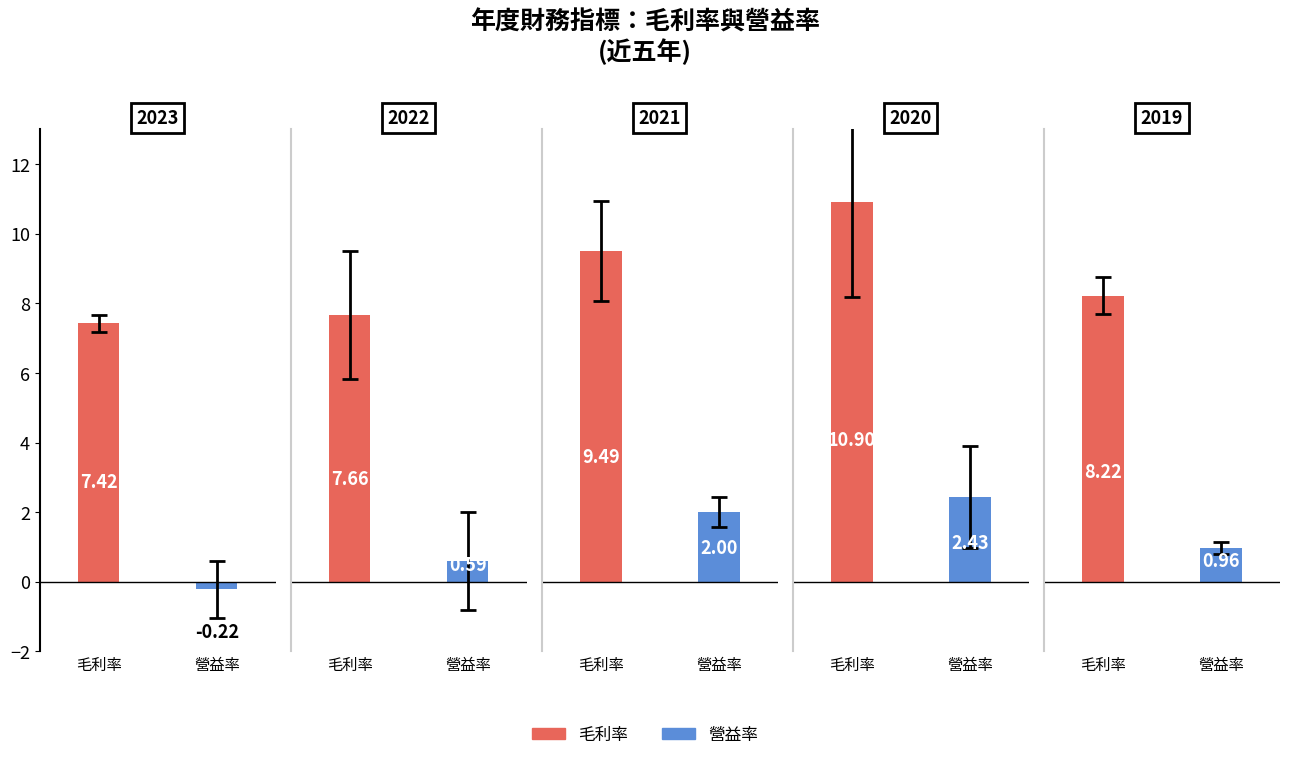

Reading right to left, what are all the values shown in this chart?

毛利率: 8.2	10.9	9.5	7.7	7.4
營益率: 1.0	2.4	2.0	0.6	-0.2